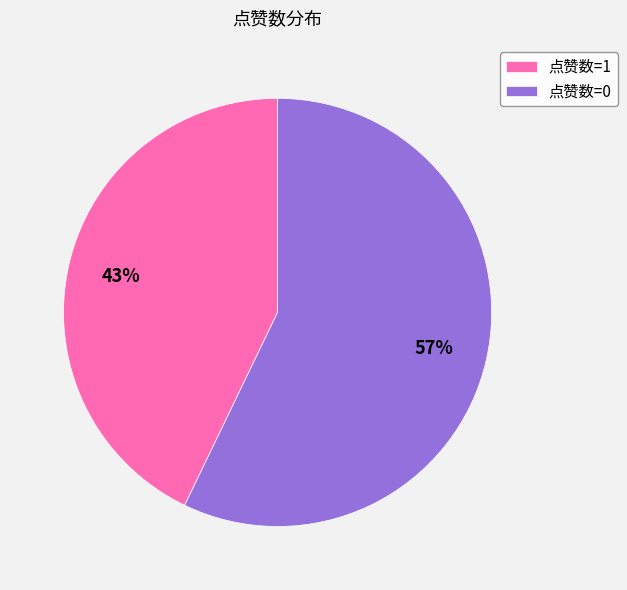

How many slices are in this pie chart?

2